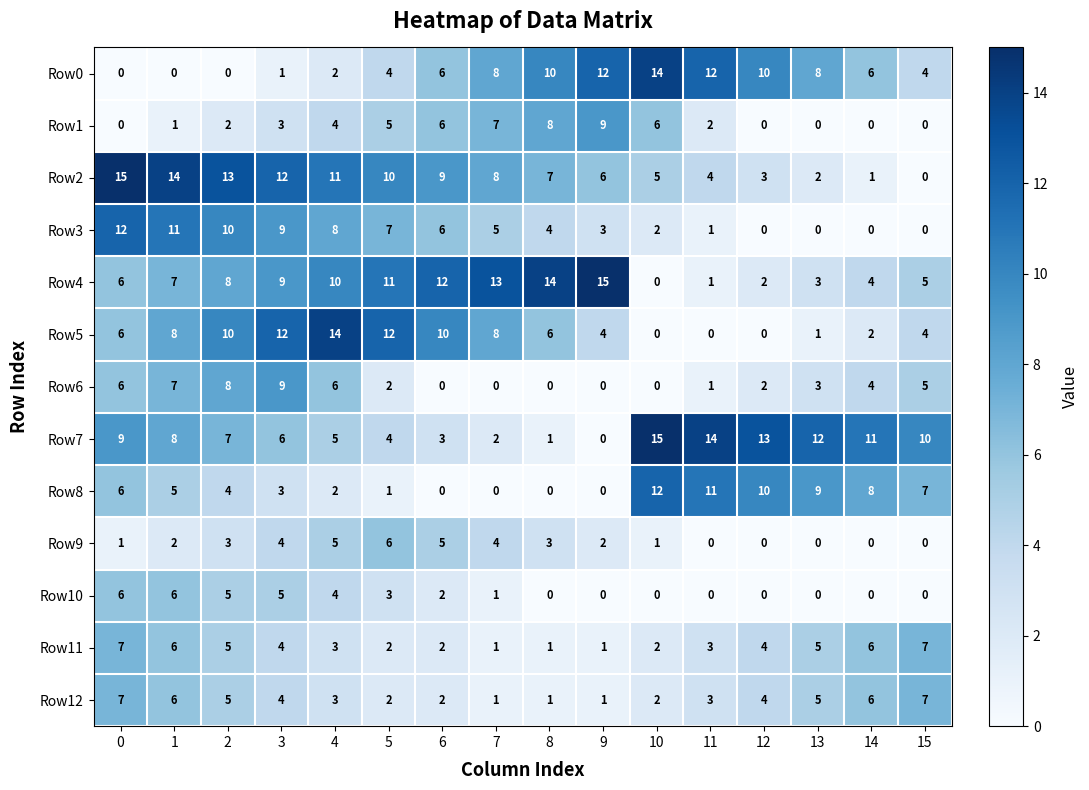

At which label is Row10 closest to 3?

5